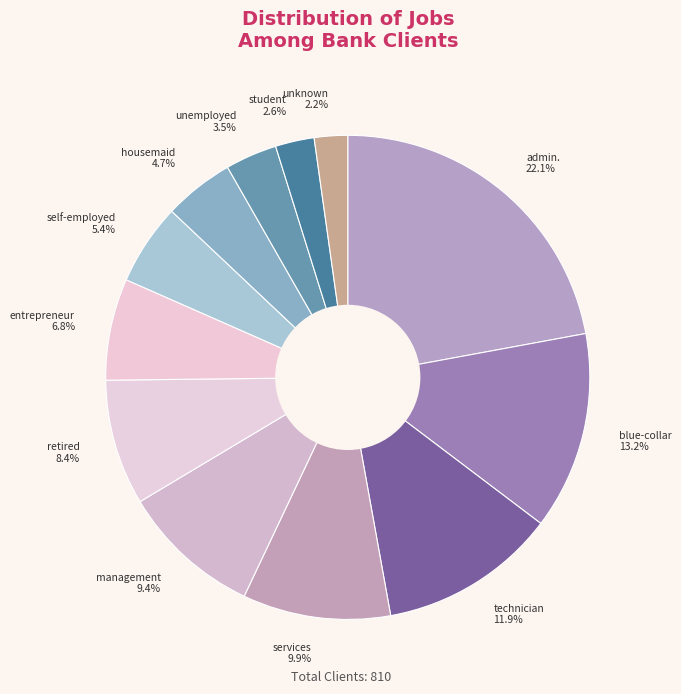

How many segments does this pie chart have?

12